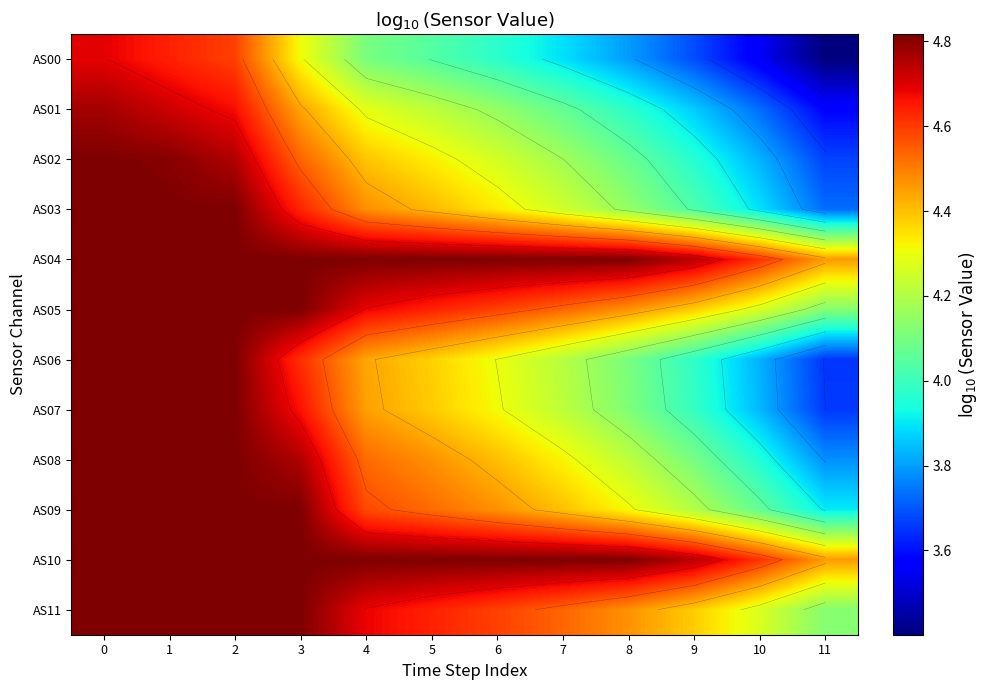

What is the sum of the AS10 values at 1 and 2?

9.6